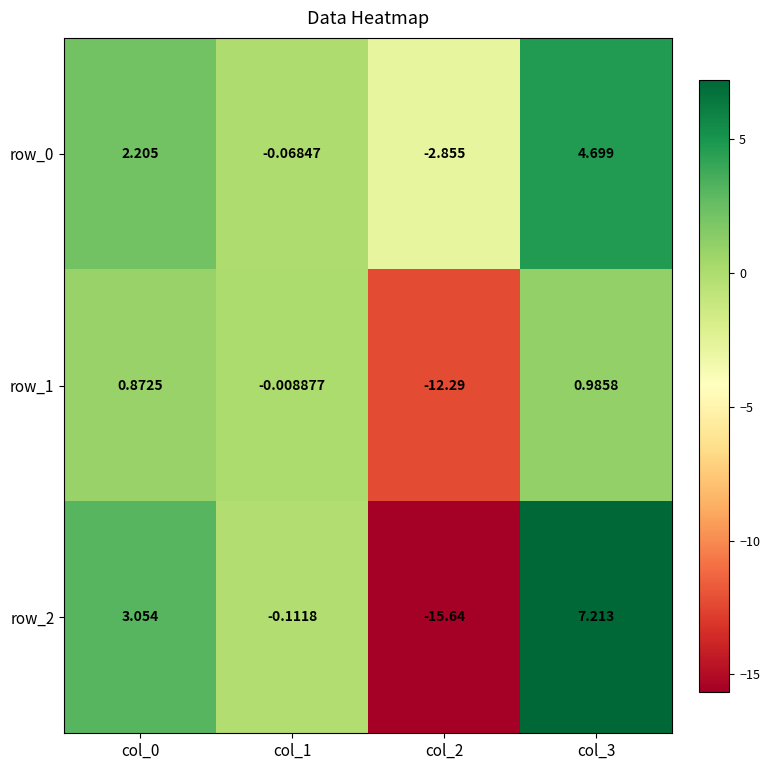

Is the value of row_0 at col_2 greater than the value of row_2 at col_1?

No